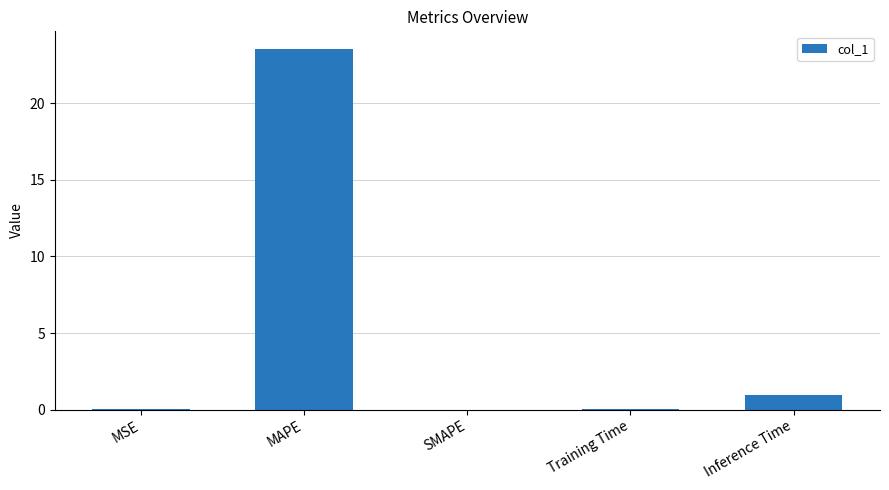

At which category does the chart reach its peak across all series?

MAPE